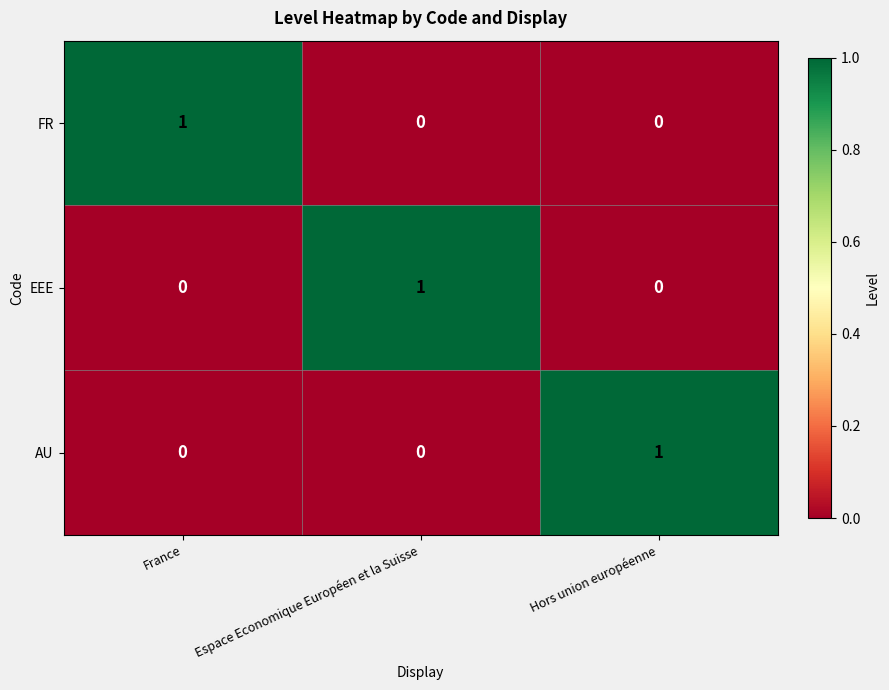

At how many categories does at least one series exceed 0?

3